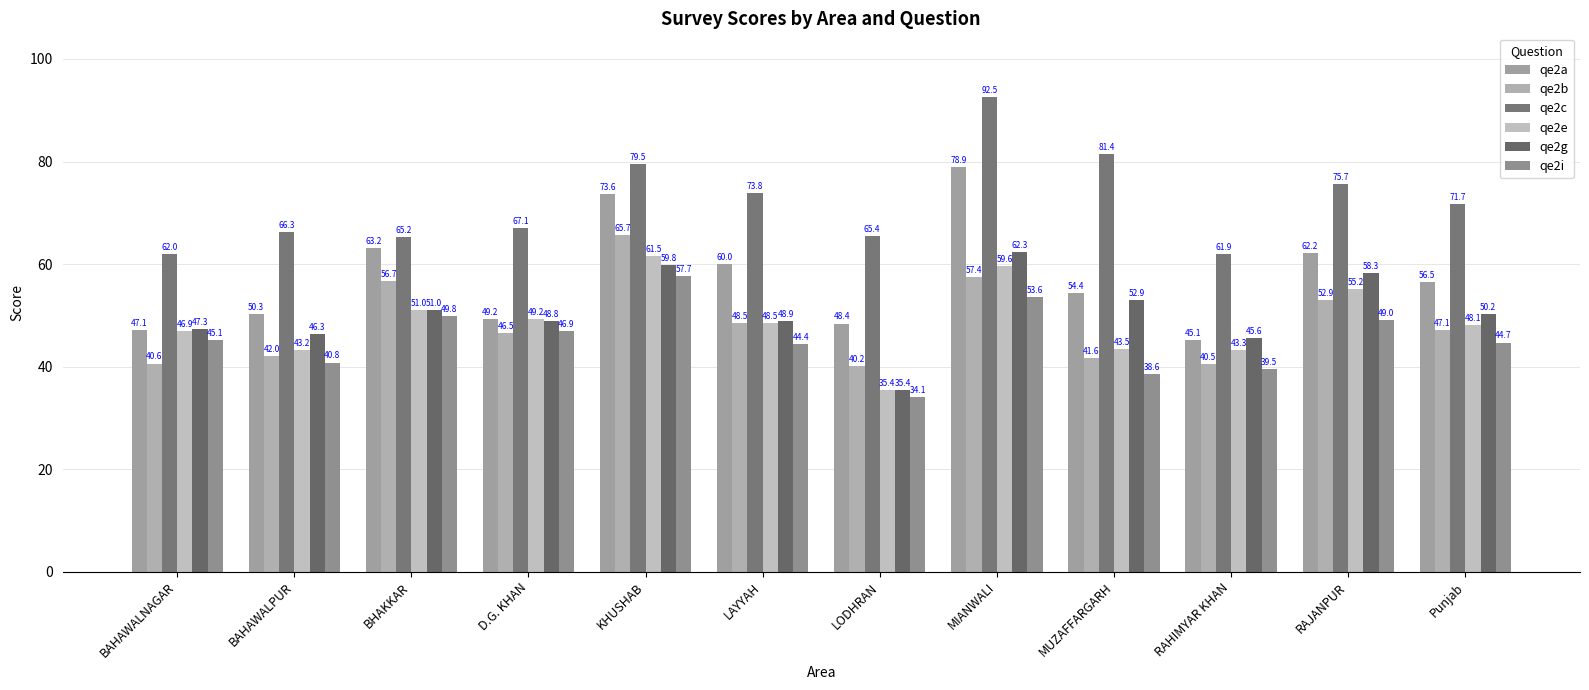

At which label is qe2a closest to 62?

RAJANPUR